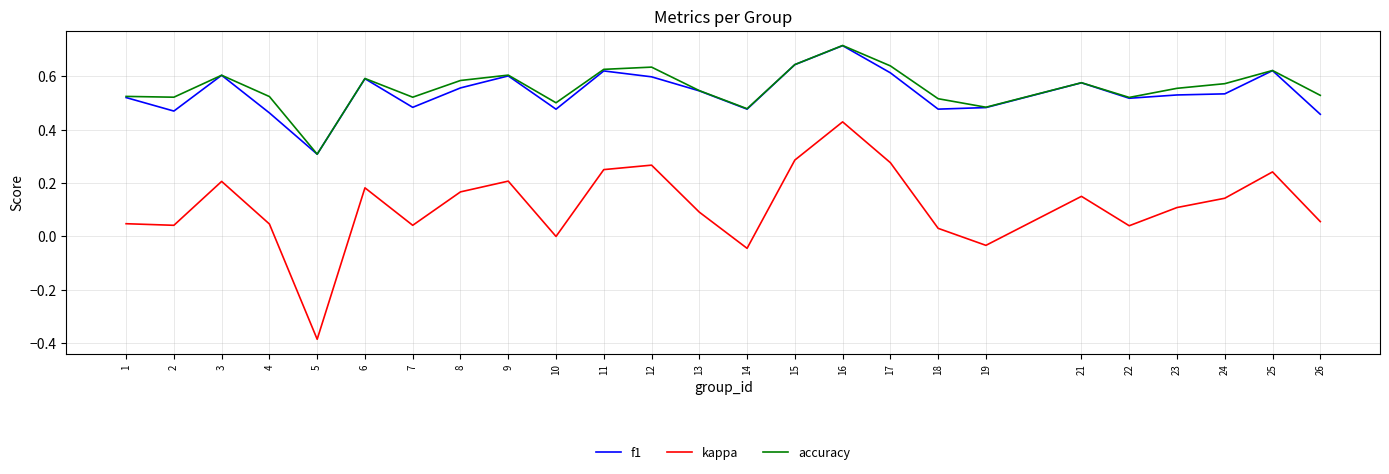

Is it true that kappa equals 0.1 at 9?

False